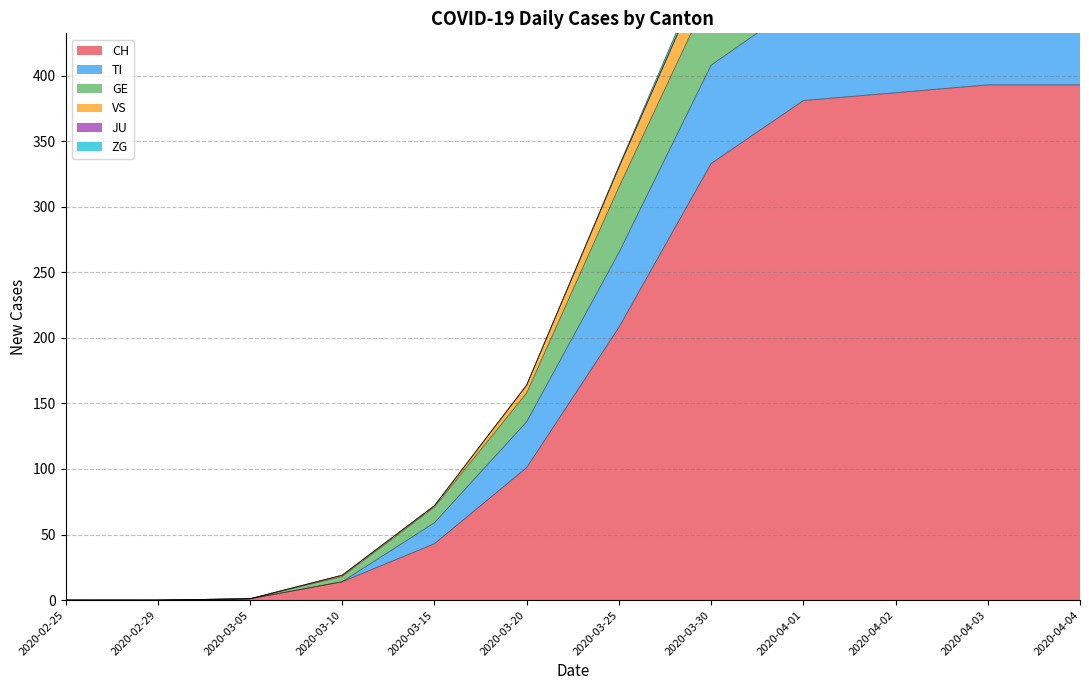

The TI series shows 773 at 2020-03-30. True or false?

False